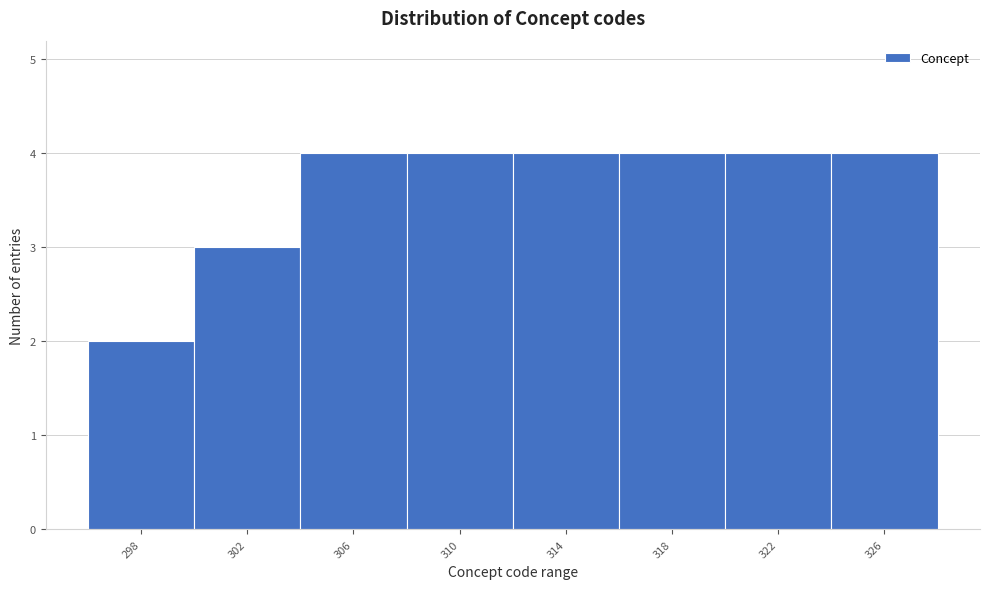

Reading right to left, what are all the values shown in this chart?

4	4	4	4	4	4	3	2